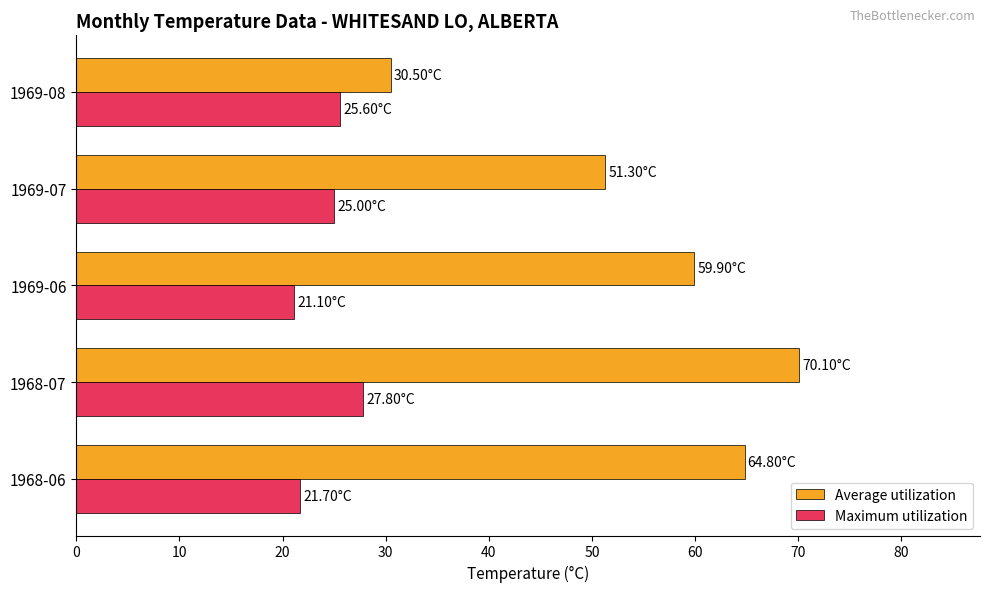

Between 1969-06 and 1969-08, which series saw the biggest shift?

Average utilization